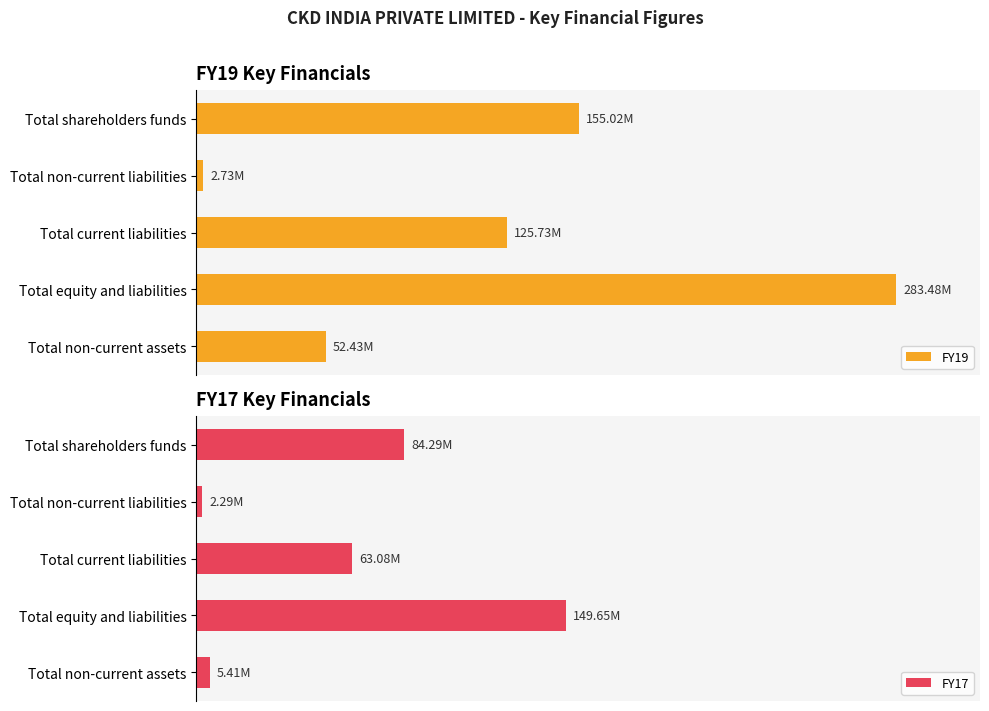

What are all the series names shown in the legend?

FY19, FY17